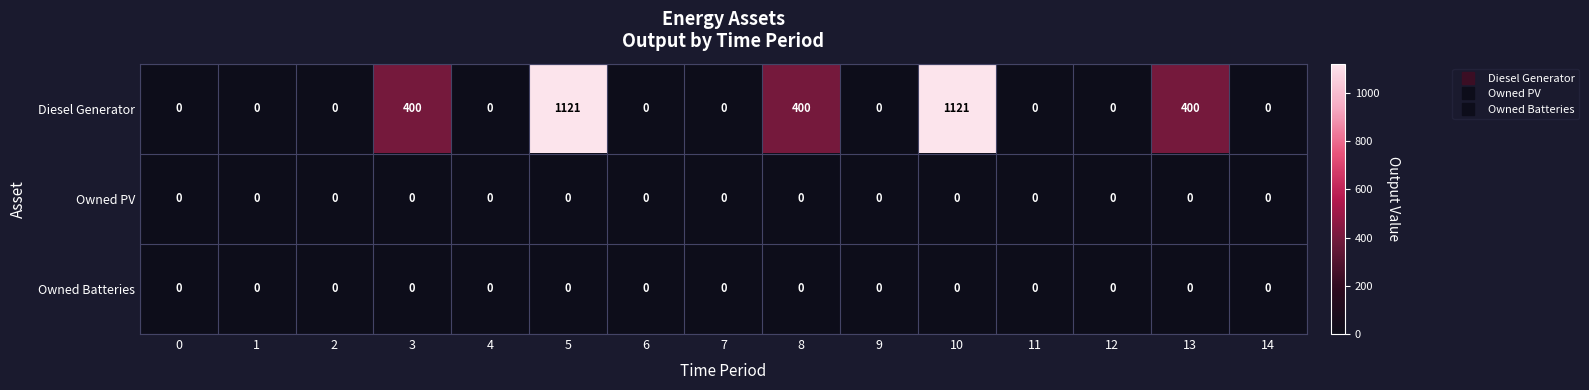

How many distinct data groups are displayed?

3